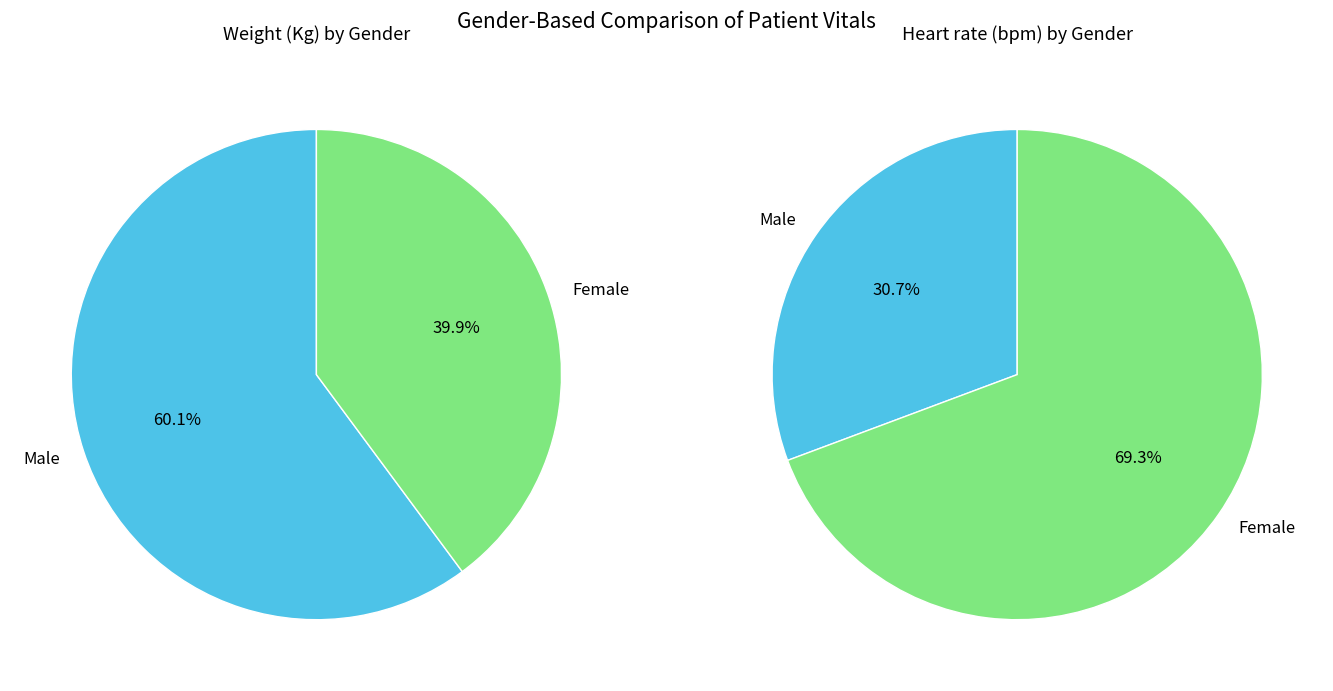

True or false: Female accounts for 62% of the total.

False